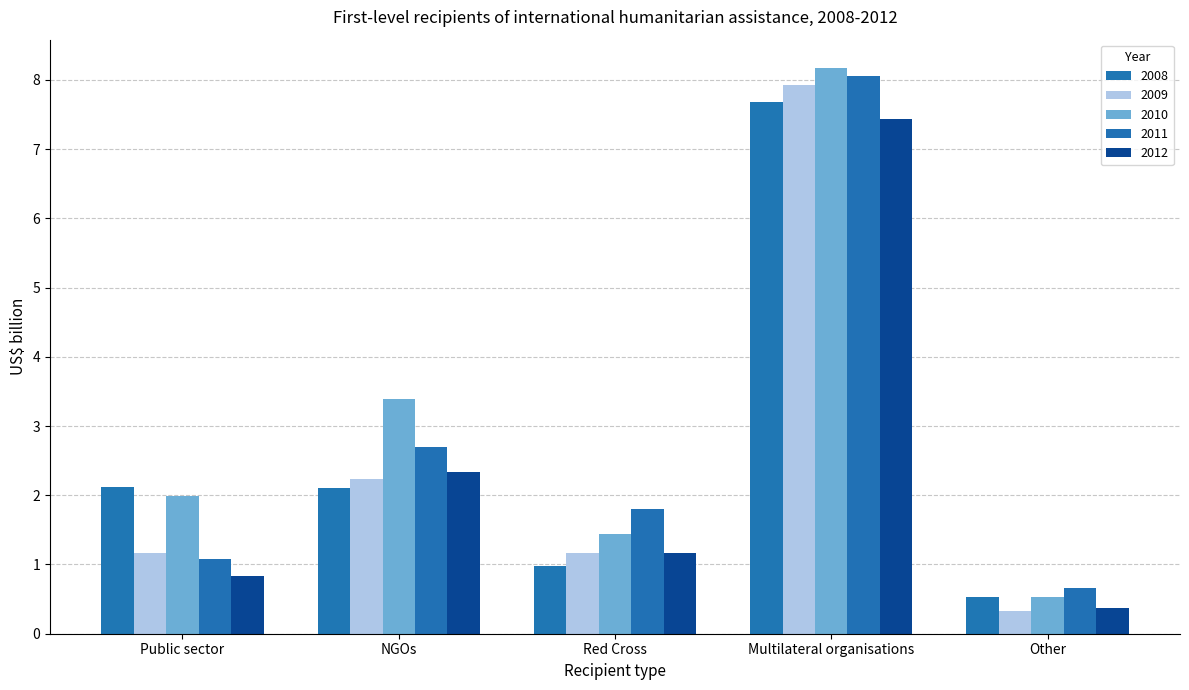

Reading left to right, list all the values displayed in this chart.

2008: Public sector=2.1	NGOs=2.1	Red Cross=1.0	Multilateral organisations=7.7	Other=0.5
2009: Public sector=1.2	NGOs=2.2	Red Cross=1.2	Multilateral organisations=7.9	Other=0.3
2010: Public sector=2.0	NGOs=3.4	Red Cross=1.4	Multilateral organisations=8.2	Other=0.5
2011: Public sector=1.1	NGOs=2.7	Red Cross=1.8	Multilateral organisations=8.1	Other=0.7
2012: Public sector=0.8	NGOs=2.3	Red Cross=1.2	Multilateral organisations=7.4	Other=0.4